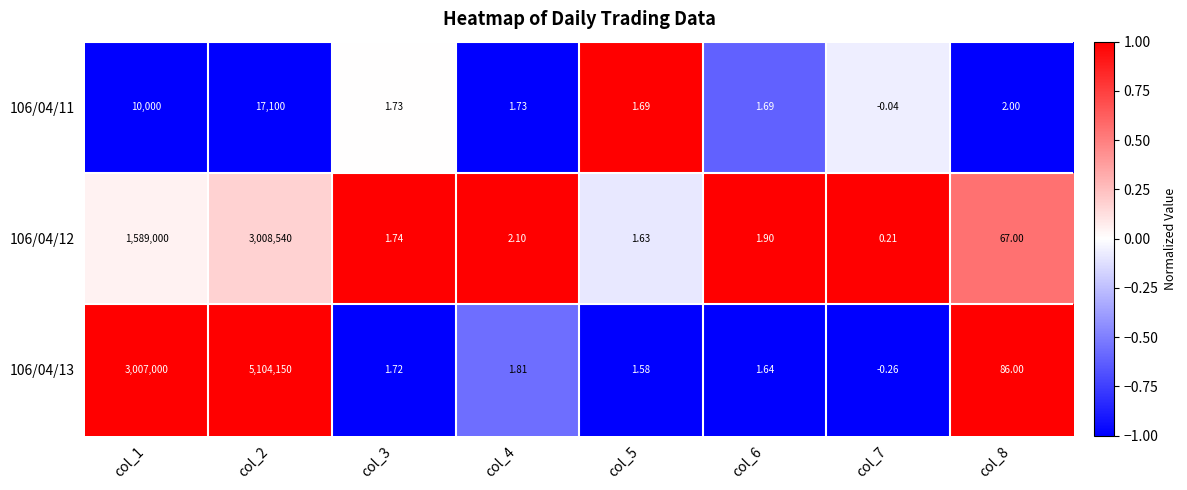

Is the value of 106/04/12 at col_7 greater than the value of 106/04/11 at col_3?

No